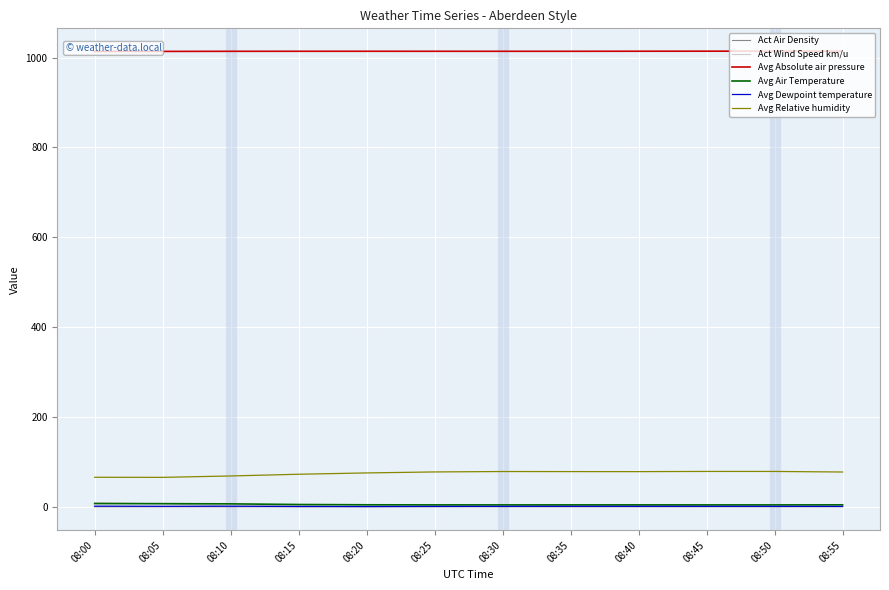

Which label corresponds to the largest value in the chart?

08:50